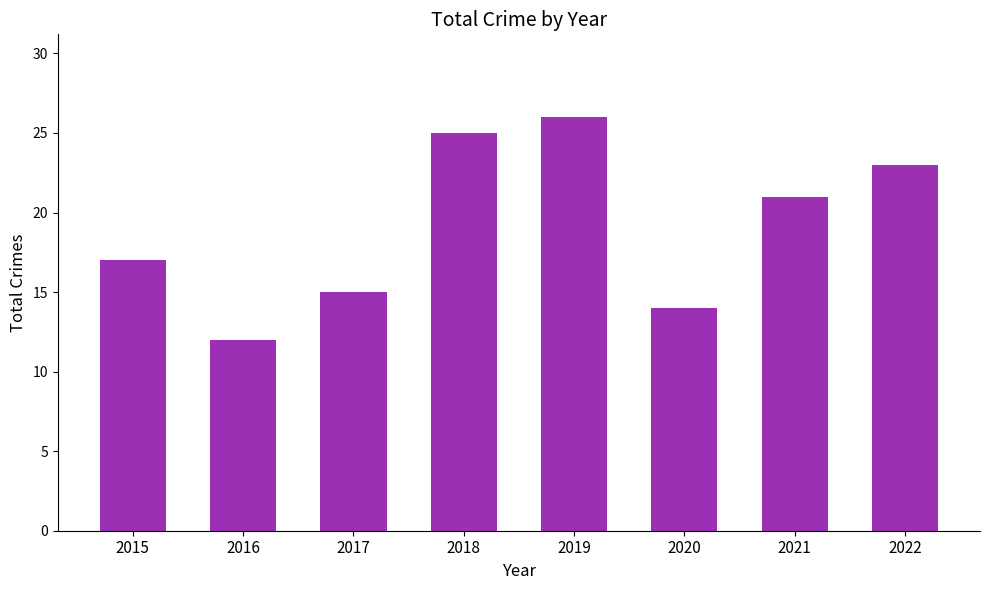

What is the maximum value shown in the chart?

26